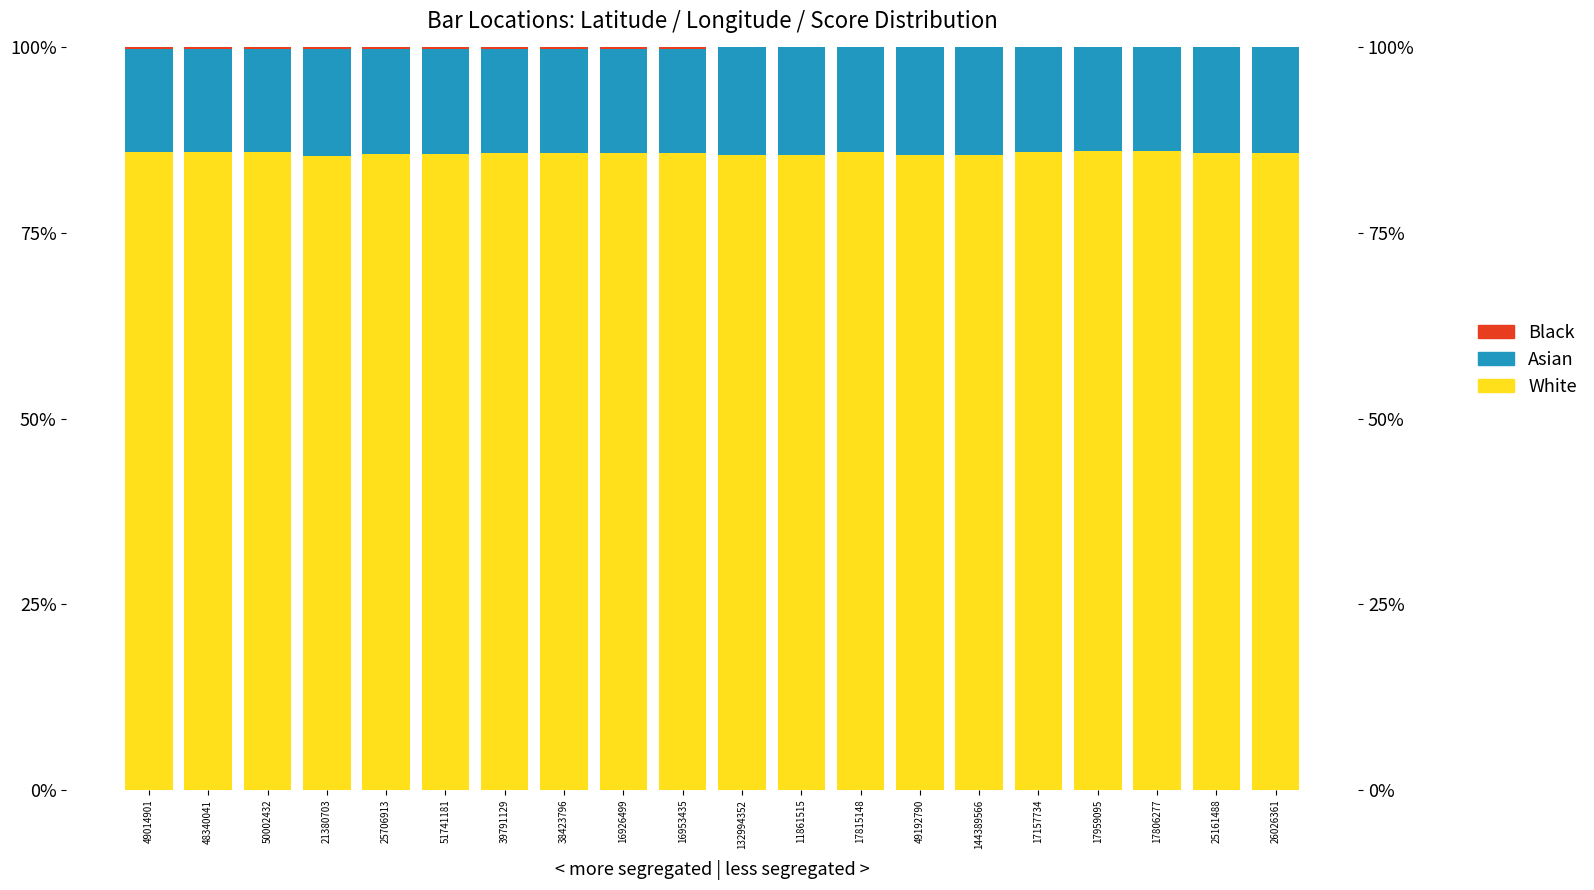

What is the highest value of the Black series?

0.2